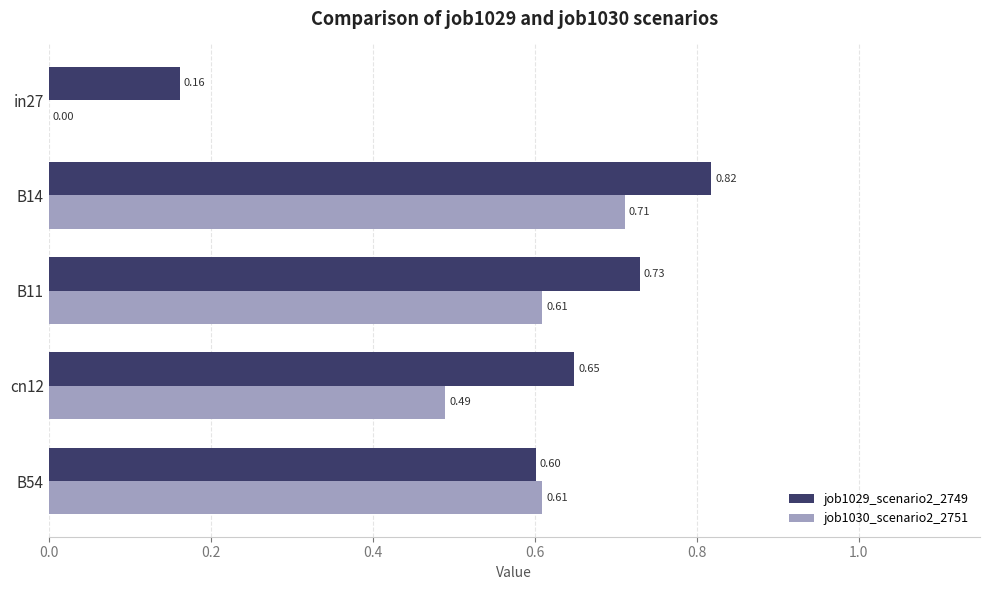

Which category has the highest value across all series?

B14